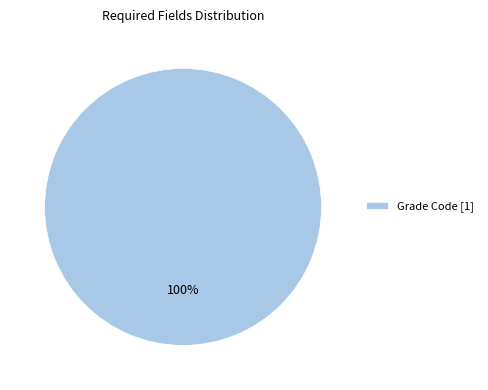

What is the majority slice?

Grade Code [1]